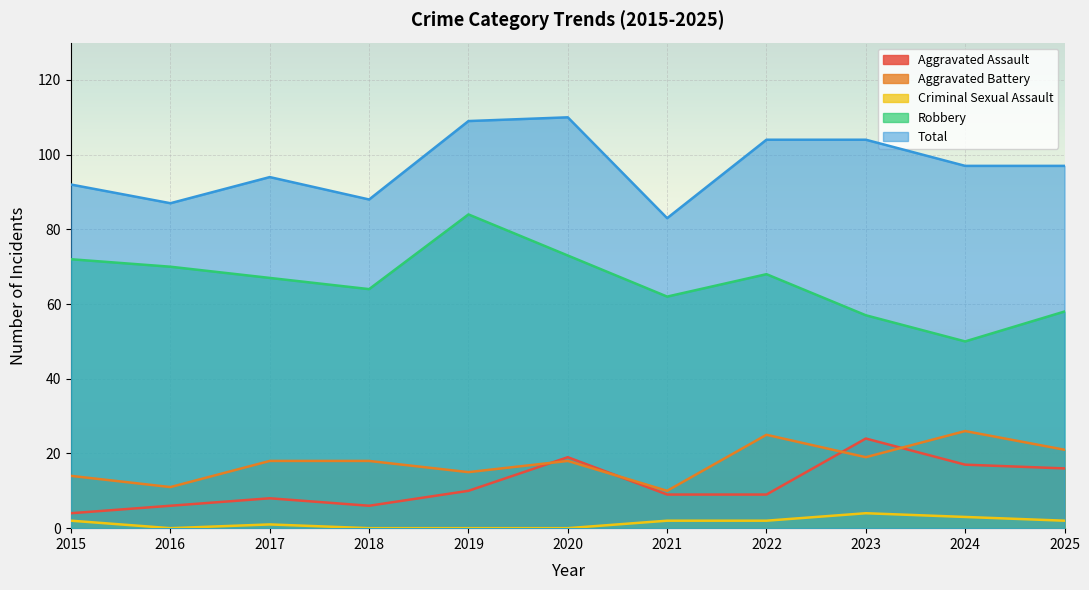

True or false: Total and Aggravated Battery cross at least once.

False